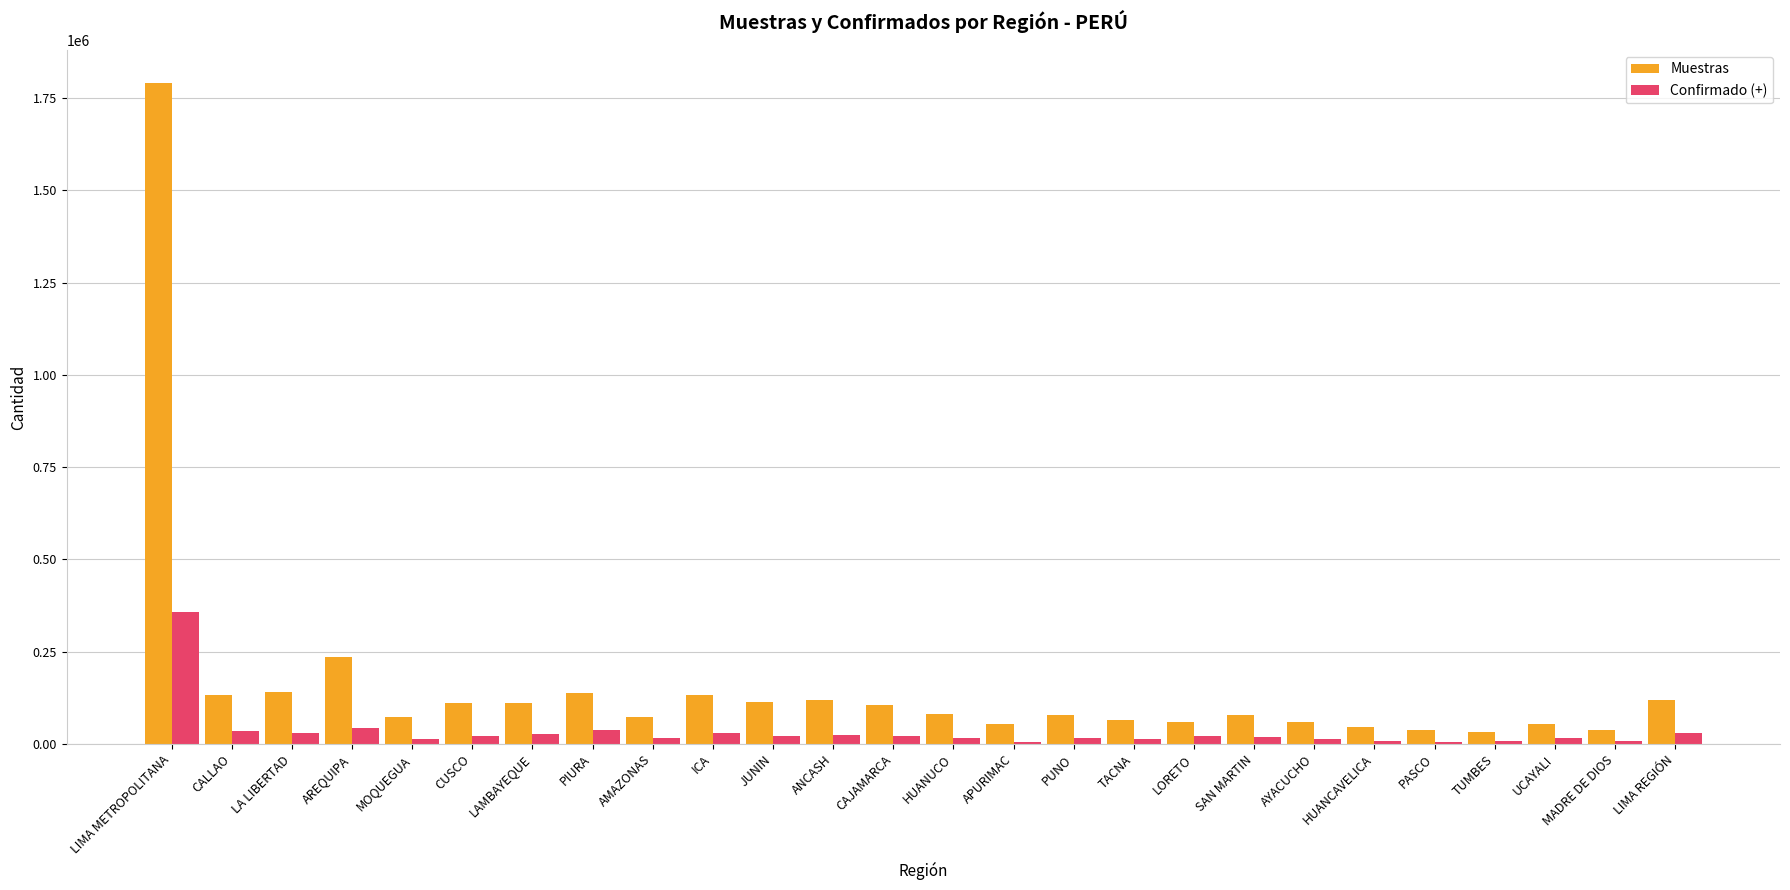

Does the chart contain stacked bars?

No